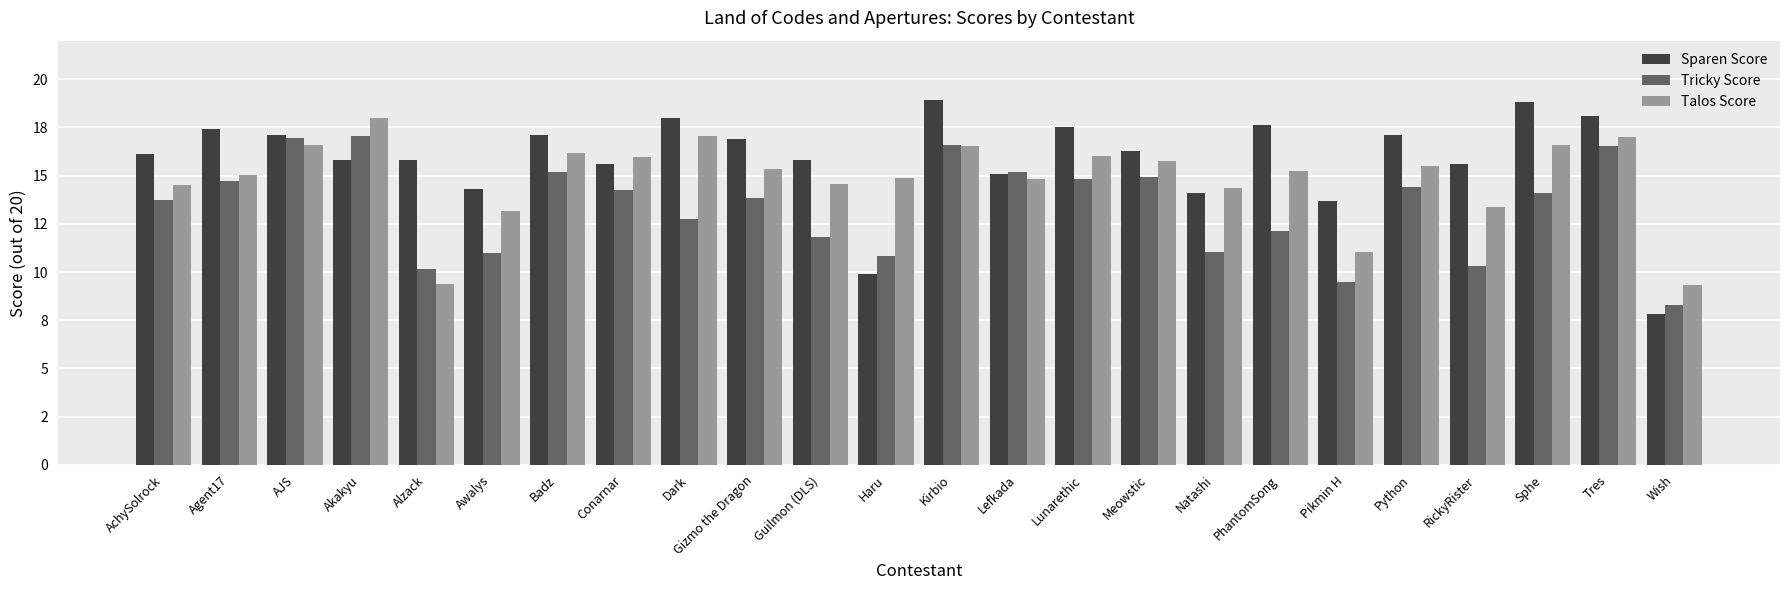

Which category has the highest value in the Sparen Score series?

Kirbio